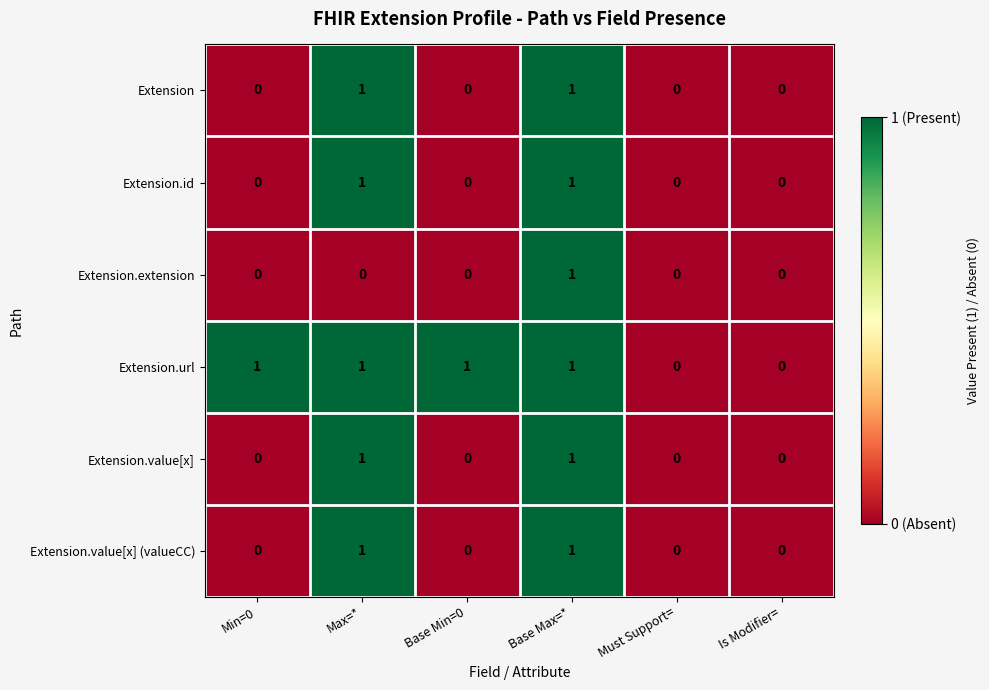

Between Base Min=0 and Is Modifier=, which series saw the biggest shift?

Extension.url